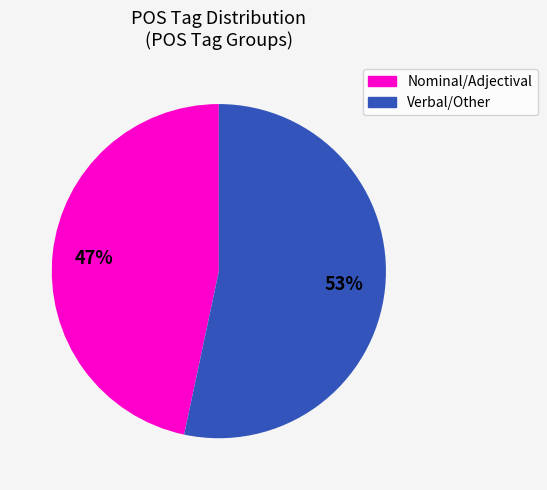

Do Verbal/Other and Nominal/Adjectival together represent more than half of the pie?

Yes